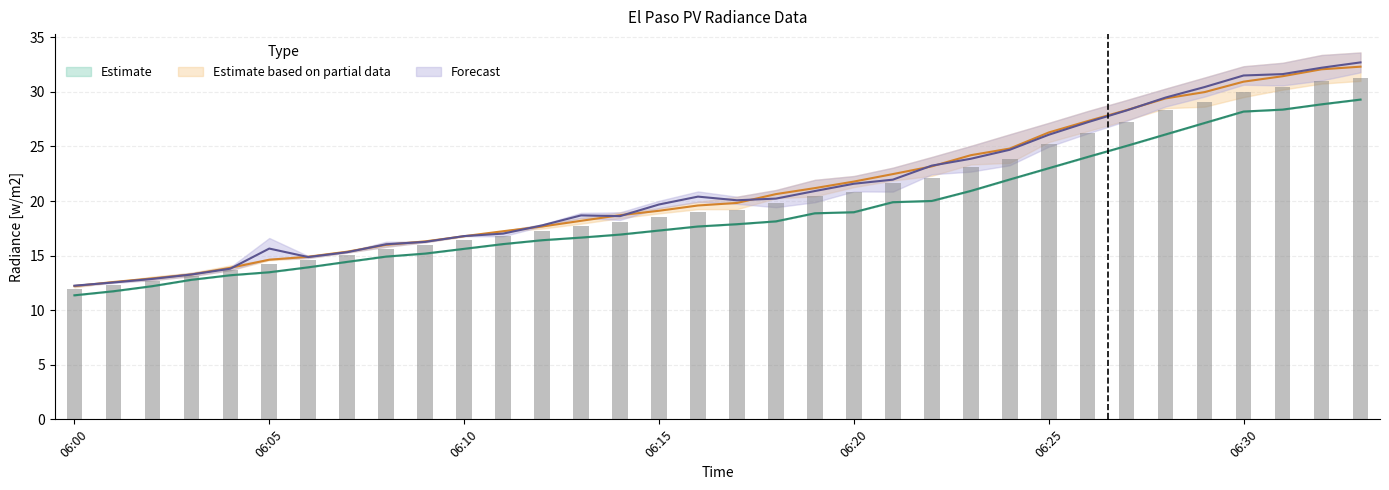

Reading left to right, extract all data points from this chart.

CU 5: 12.2	12.6	12.9	13.3	13.9	14.6	14.9	15.4	16.0	16.3	16.8	17.2	17.7	18.2	18.7	19.1	19.6	19.8	20.6	21.2	21.8	22.5	23.2	24.2	24.8	26.3	27.3	28.3	29.4	30.0	30.9	31.4	32.1	32.3
CU 8: 12.2	12.5	12.9	13.3	13.8	15.6	14.9	15.3	16.0	16.3	16.8	17.0	17.8	18.7	18.6	19.7	20.4	20.1	20.2	20.9	21.6	22.0	23.2	23.9	24.7	26.1	27.2	28.3	29.5	30.4	31.5	31.6	32.2	32.7
CU 1: 11.4	11.7	12.2	12.8	13.2	13.5	13.9	14.4	14.9	15.2	15.6	16.1	16.4	16.7	16.9	17.3	17.7	17.9	18.1	18.9	19.0	19.9	20.0	20.9	22.0	23.0	24.0	25.1	26.1	27.2	28.2	28.4	28.9	29.3
CU 2: 11.9	12.3	12.7	13.1	13.7	14.2	14.6	15.0	15.6	15.9	16.4	16.8	17.2	17.7	18.1	18.5	19.0	19.2	19.8	20.4	20.9	21.6	22.1	23.1	23.9	25.2	26.2	27.2	28.3	29.0	30.0	30.4	31.0	31.3